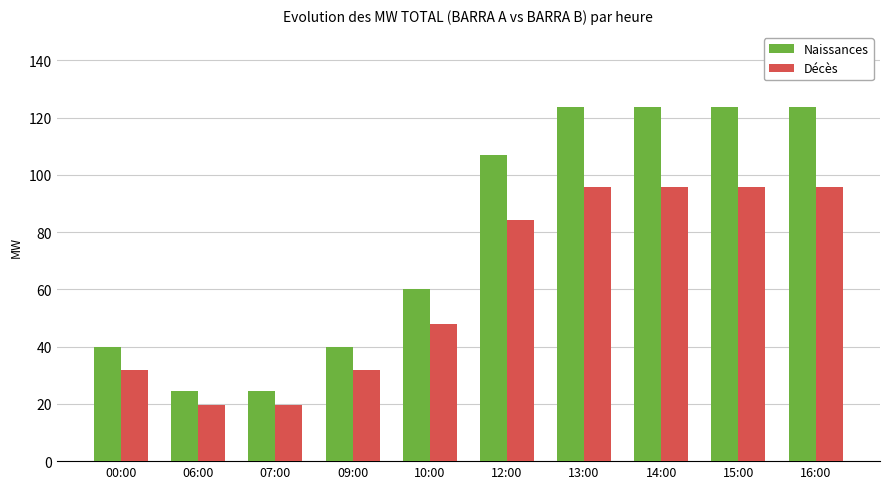

How many data points in Décès are above 84?

5